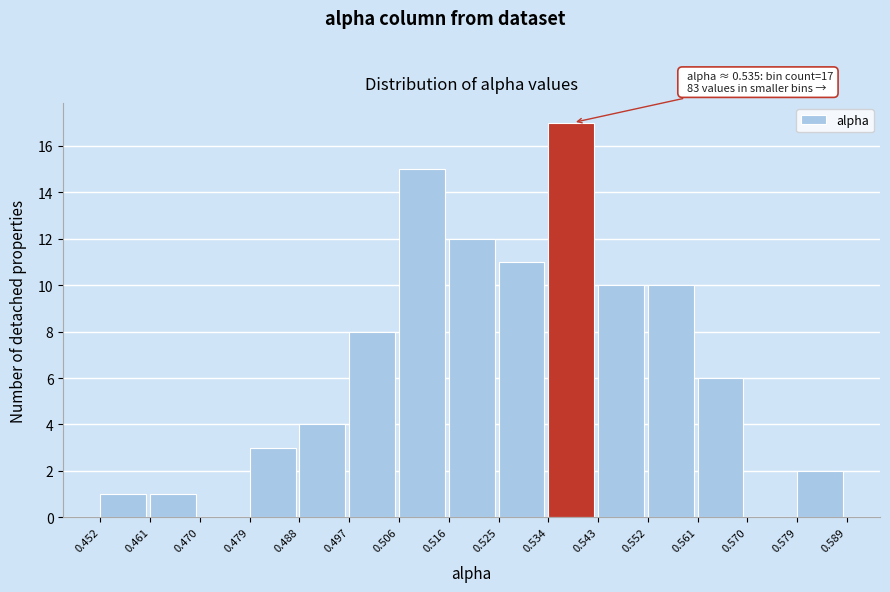

Which range on the x-axis has the tallest bar?

0.534 to 0.543